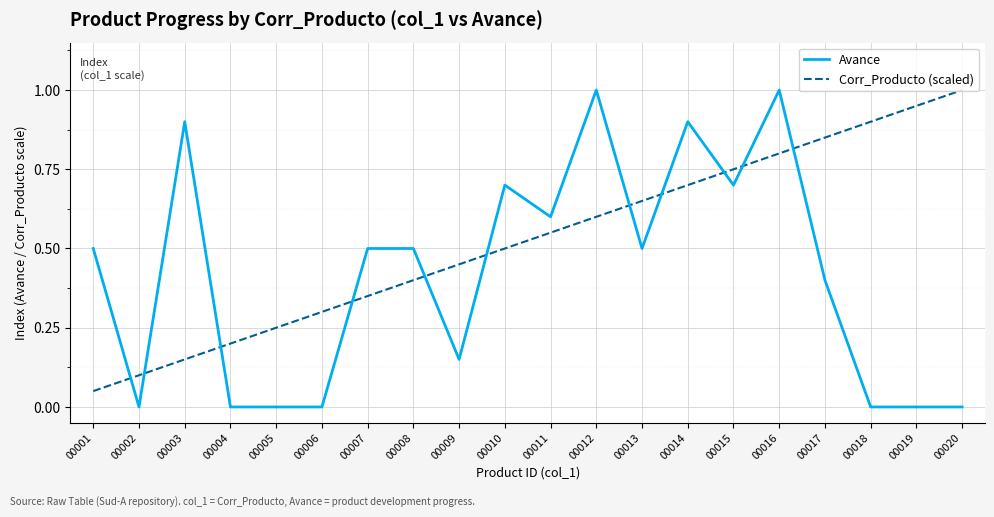

Rank the categories by Corr_Producto (scaled) value from lowest to highest.

00001, 00002, 00003, 00004, 00005, 00006, 00007, 00008, 00009, 00010, 00011, 00012, 00013, 00014, 00015, 00016, 00017, 00018, 00019, 00020